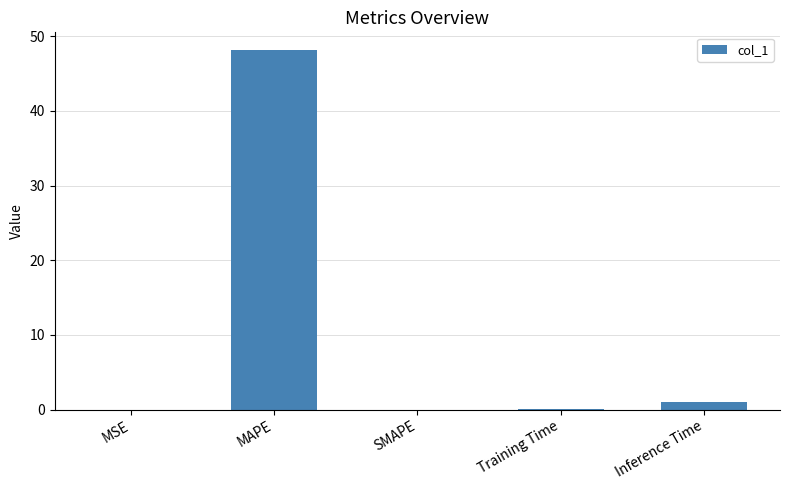

Between MAPE and Inference Time, which is larger?

MAPE